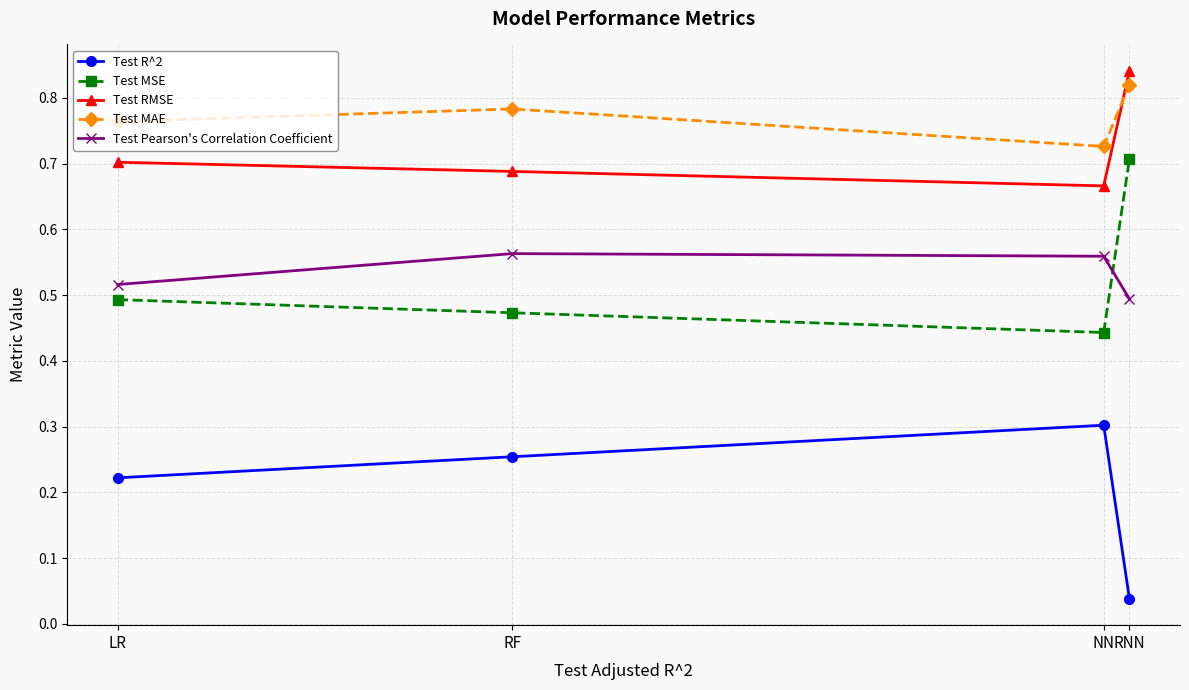

Count the number of categories in the chart.

4